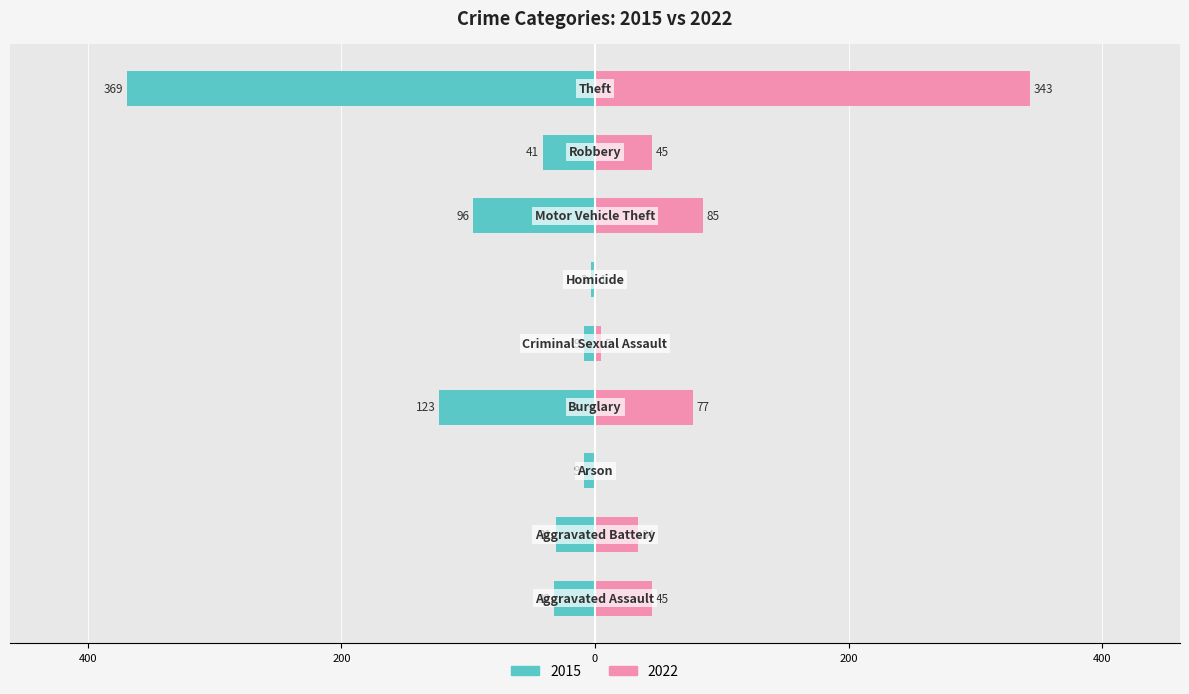

Is the value of 2022 at Theft greater than the value of 2015 at Aggravated Assault?

Yes